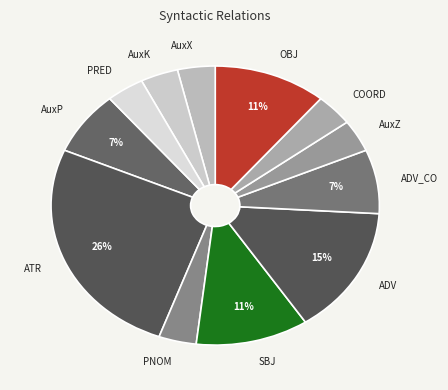

To the nearest percent, what portion does SBJ represent?

11%